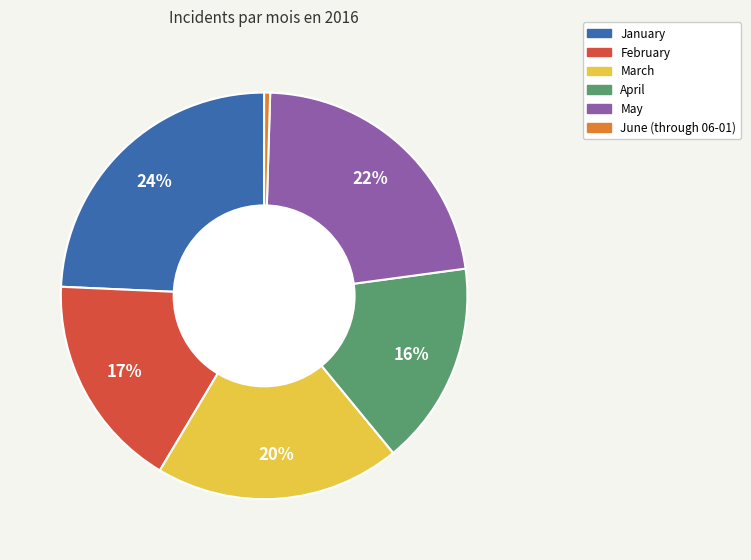

How many segments does this pie chart have?

6